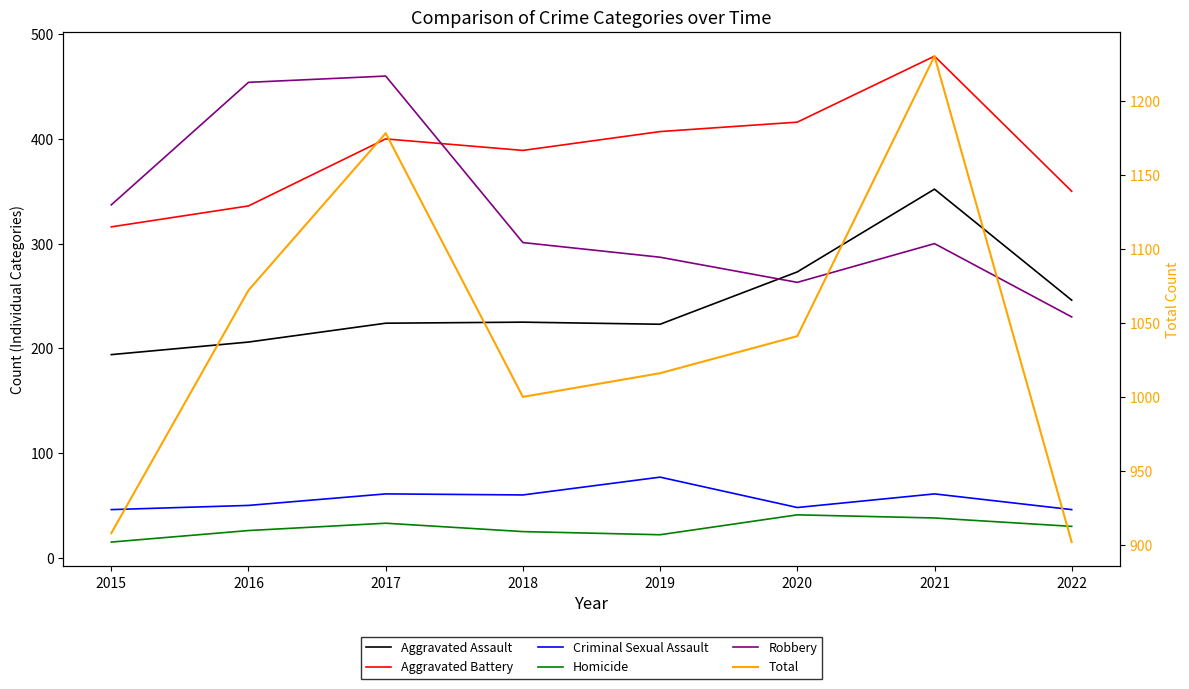

What is the greatest value displayed?

1230